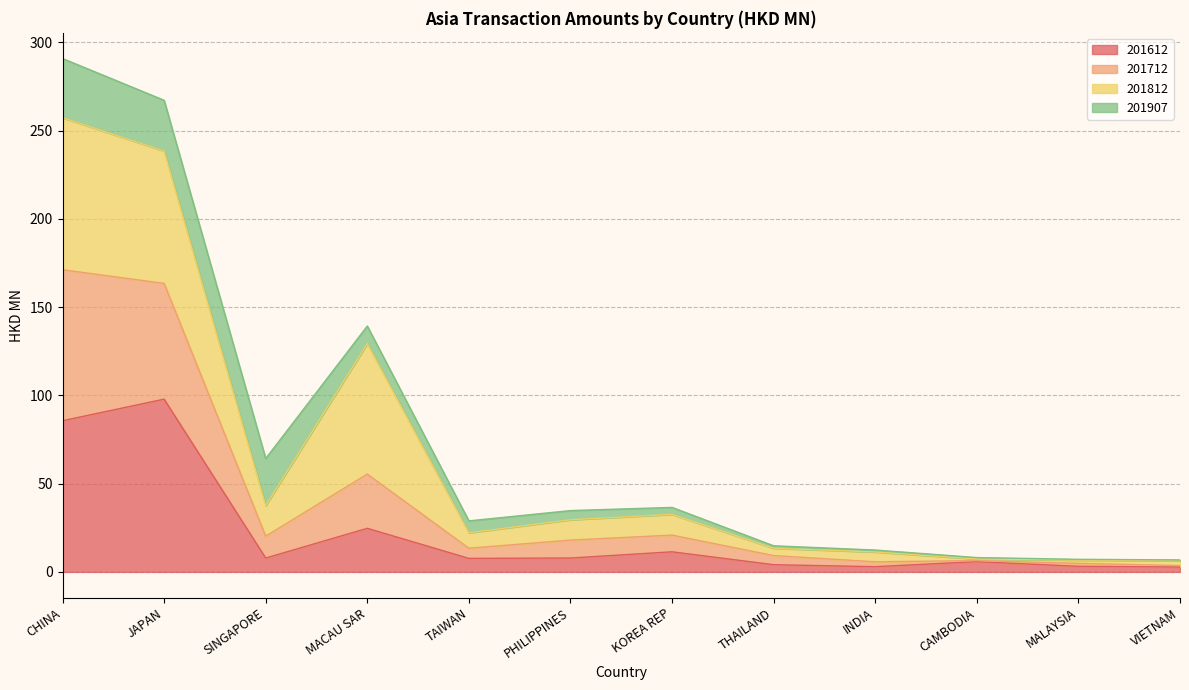

Does the chart have visible grid lines?

Yes